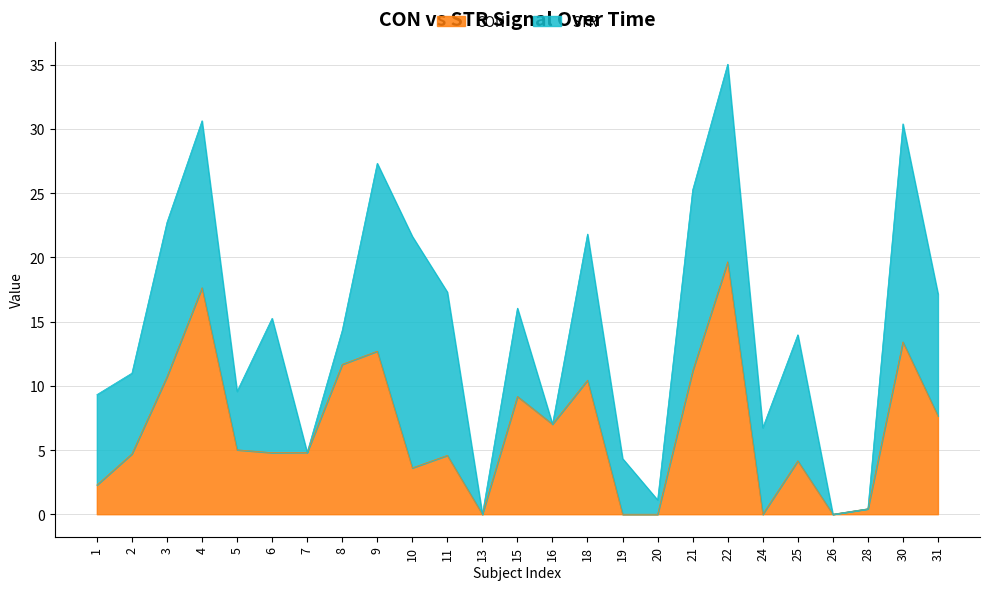

Between 9 and 16, which series saw the biggest shift?

STR